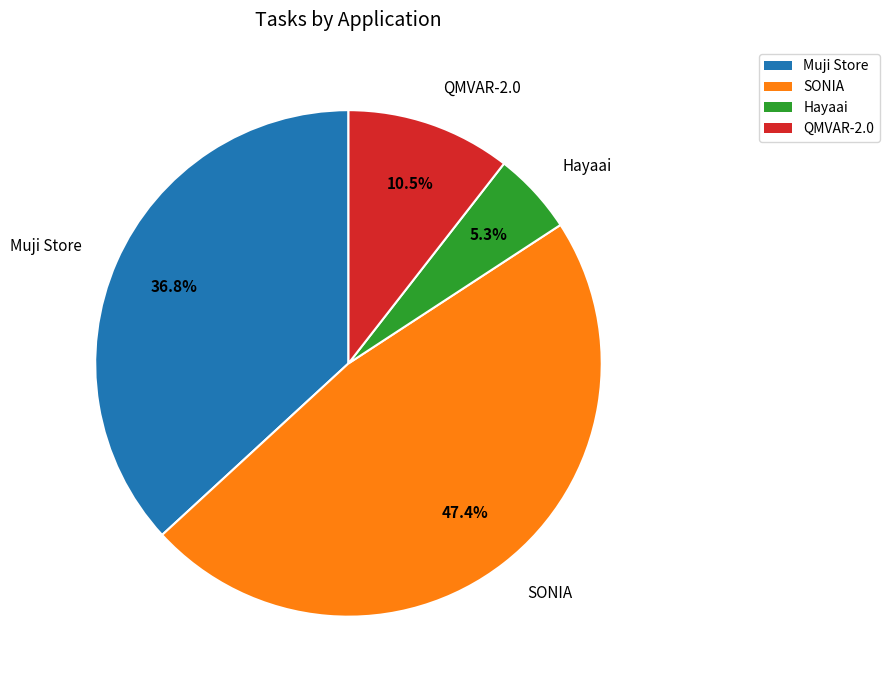

What is the ratio of the value at QMVAR-2.0 to the value at SONIA?

0.2